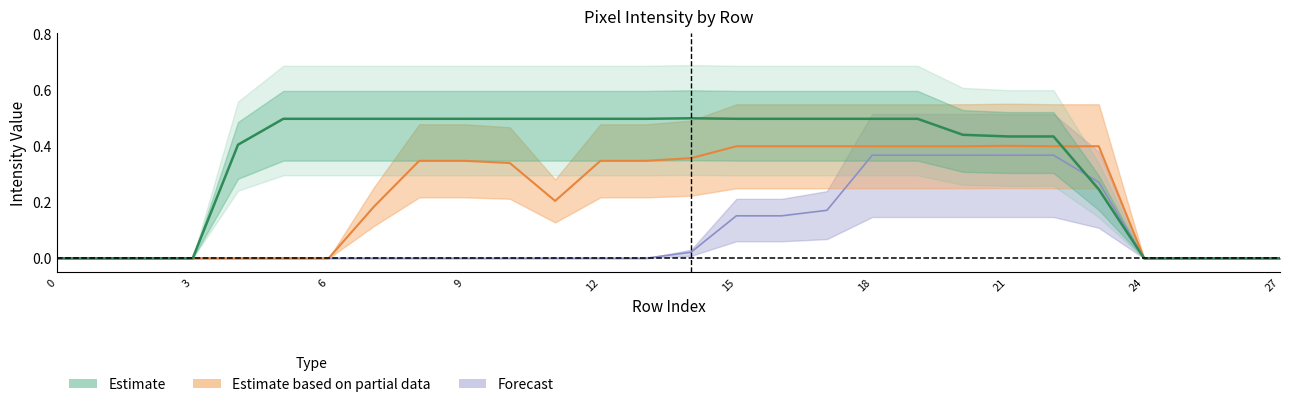

How many series are shown in this chart?

3